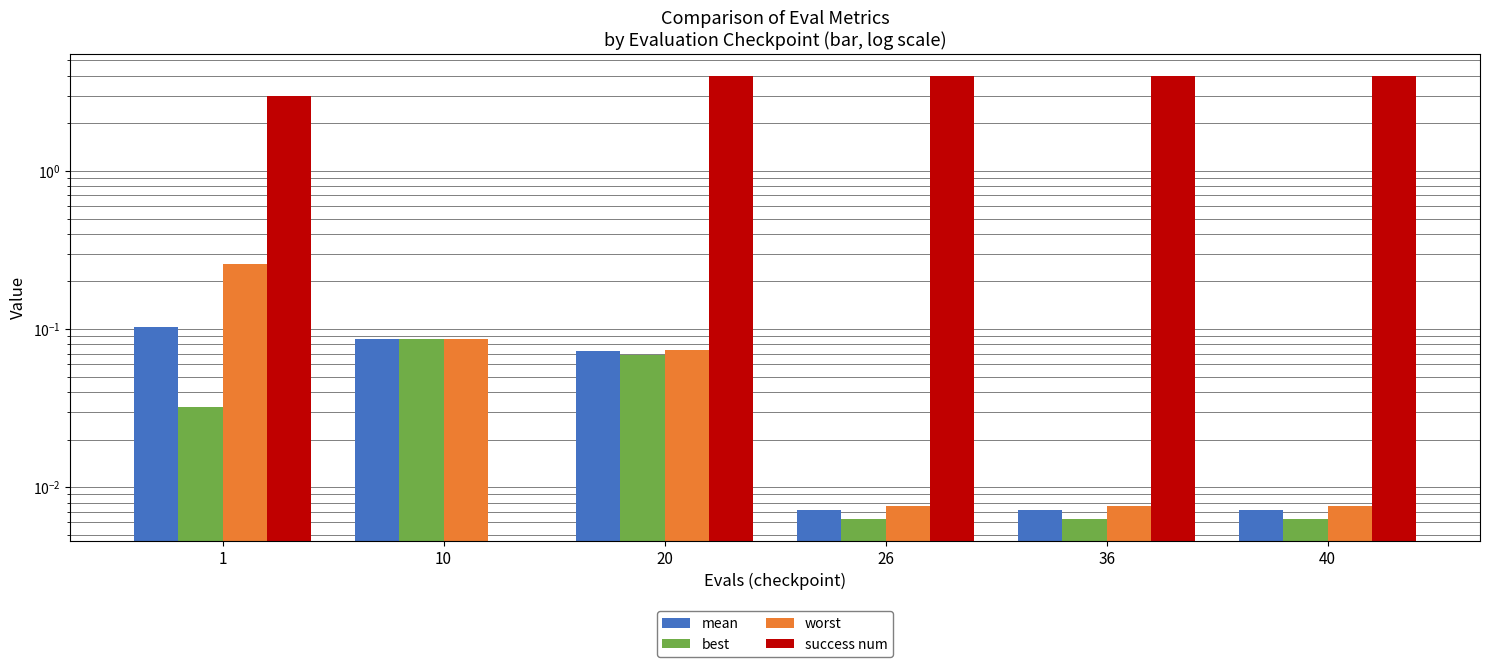

The value of mean at 1 is 0.0. True or false?

False